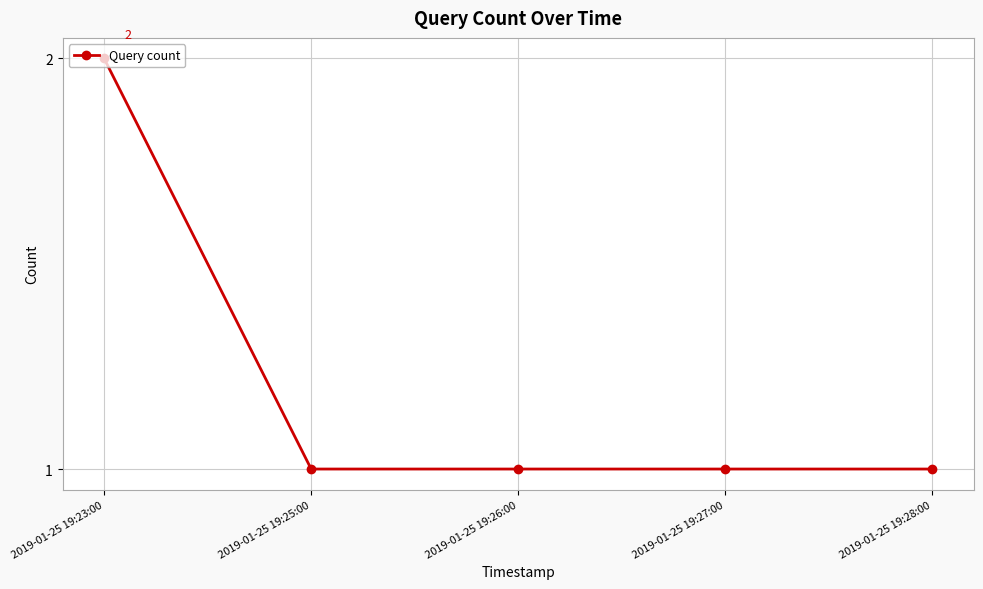

What is the sum of the values at 2019-01-25 19:26:00 and 2019-01-25 19:25:00?

2